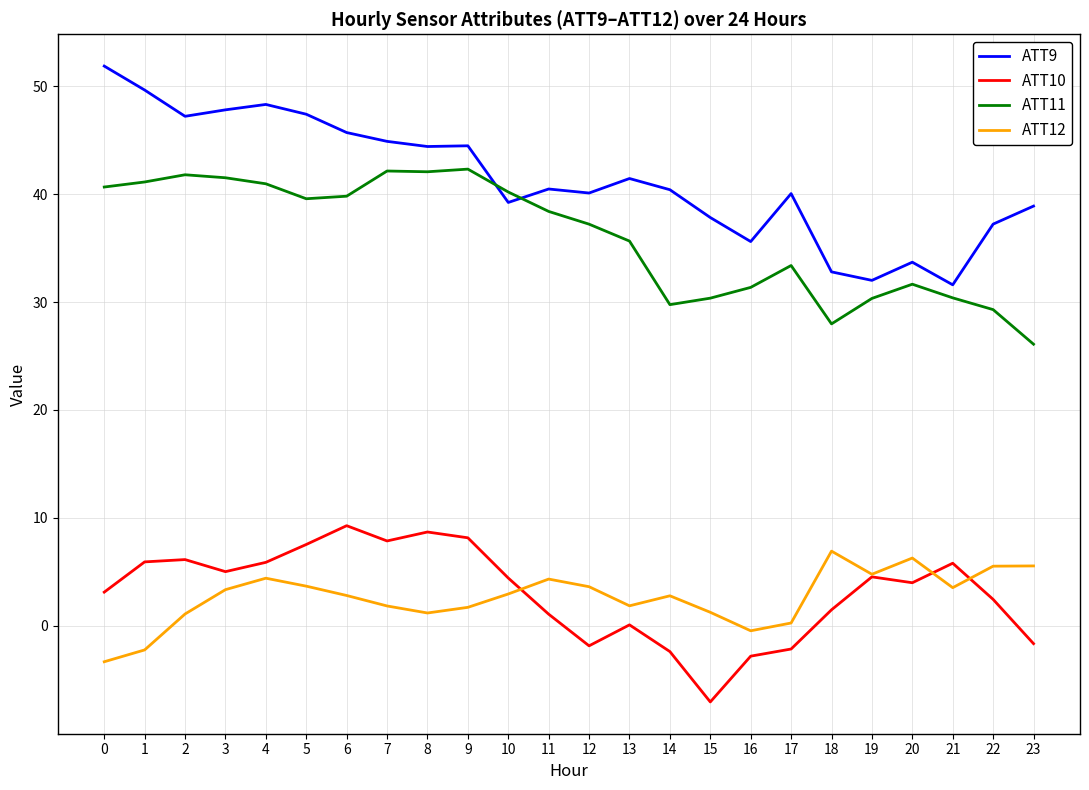

True or false: ATT12 has a value of 1.8 at 7.

True